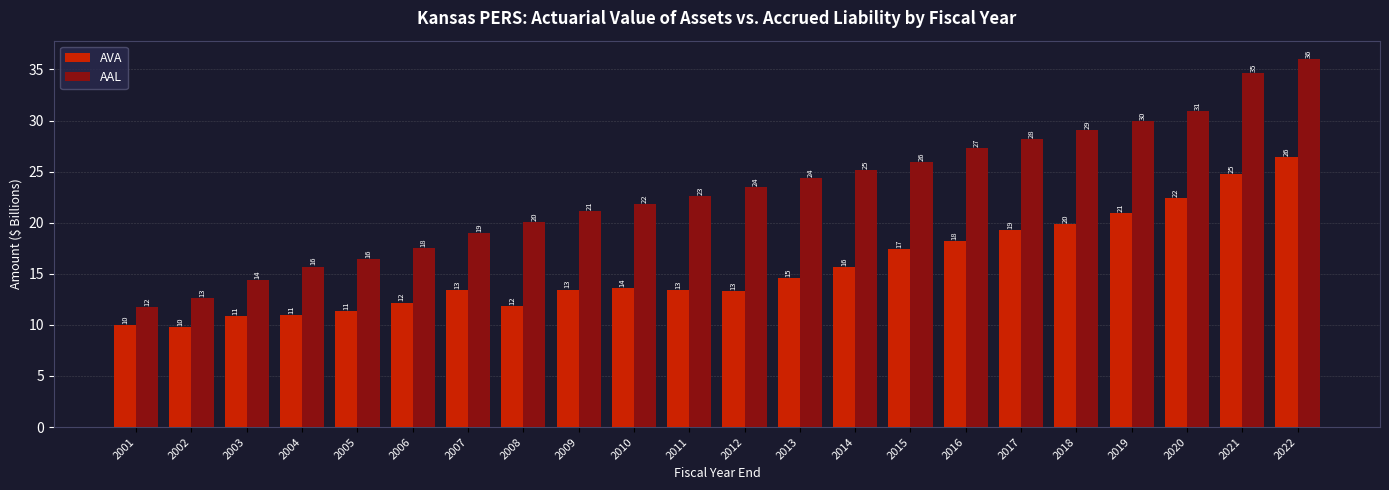

List the series in order of their peak value, highest first.

AAL, AVA